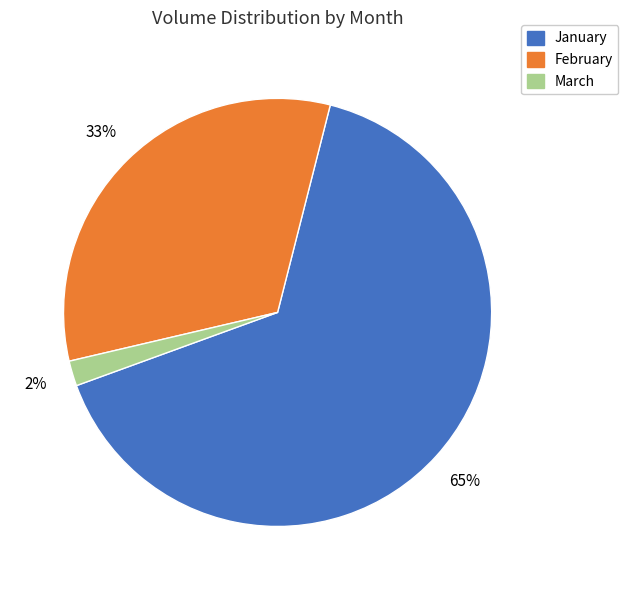

Count the number of slices in the pie.

3